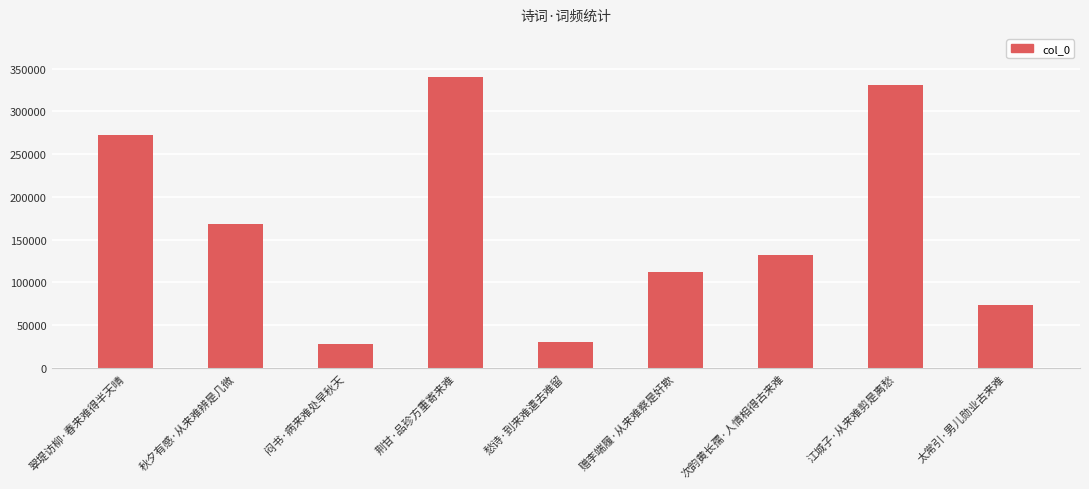

Reading right to left, transcribe all the data shown in this chart.

73833	331126	131762	111663	30459	339720	27506	168328	271989